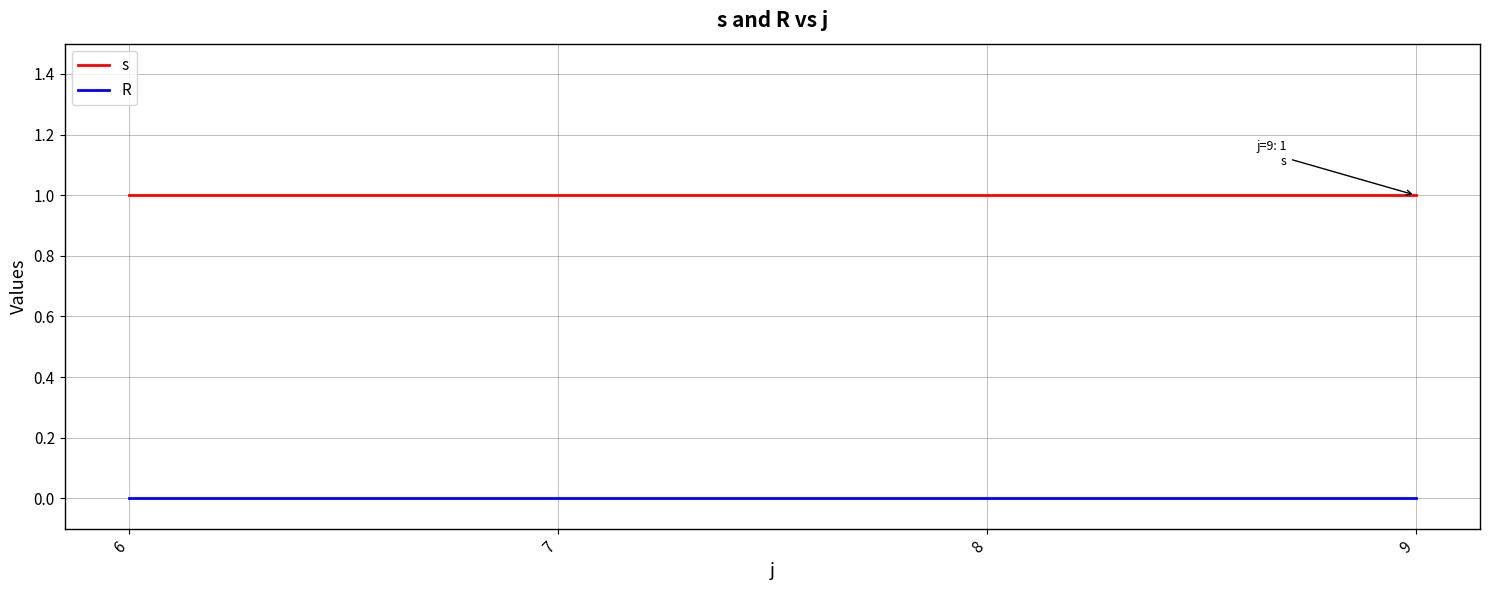

Reading left to right, list all the values displayed in this chart.

s: 6=1	7=1	8=1	9=1
R: 6=0	7=0	8=0	9=0